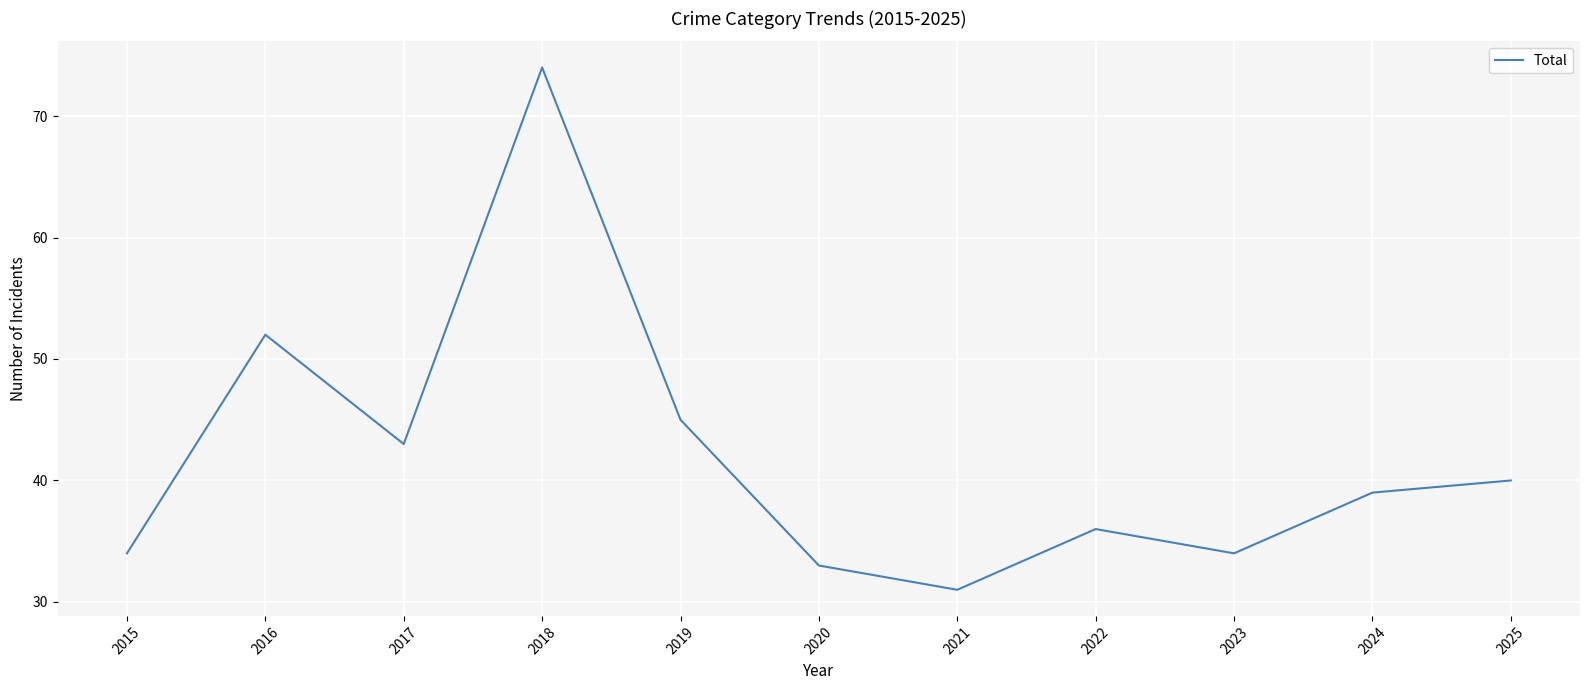

What is the ratio of the value at 2023 to the value at 2015?

1.0